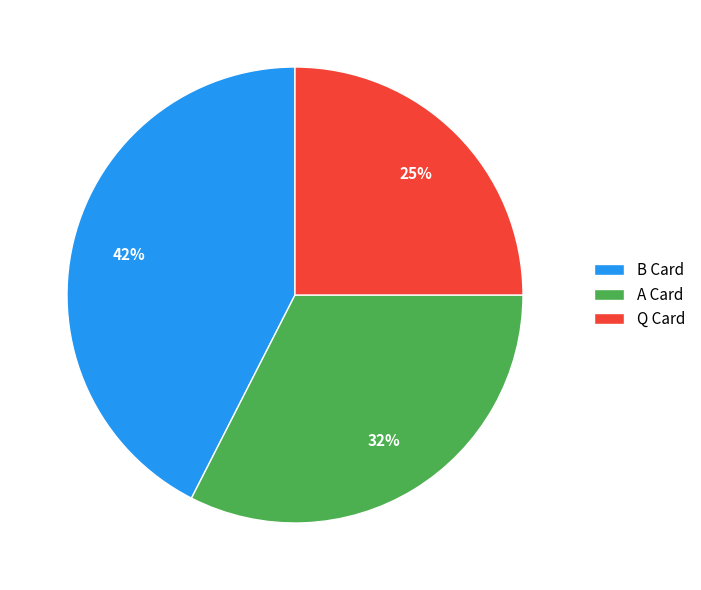

What percentage is the Q Card slice, to the nearest percent?

25%